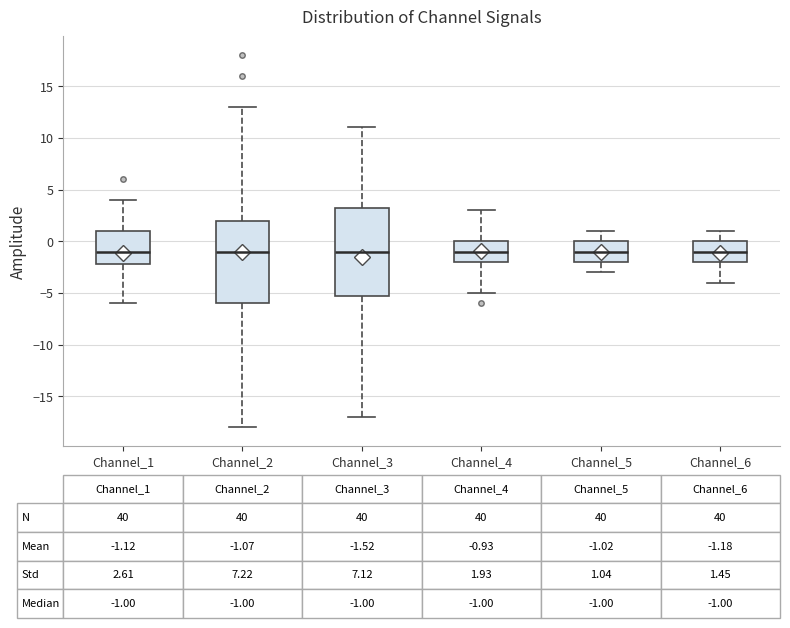

Comparing the boxes themselves (not the whiskers), which one is the tallest?

Channel_3